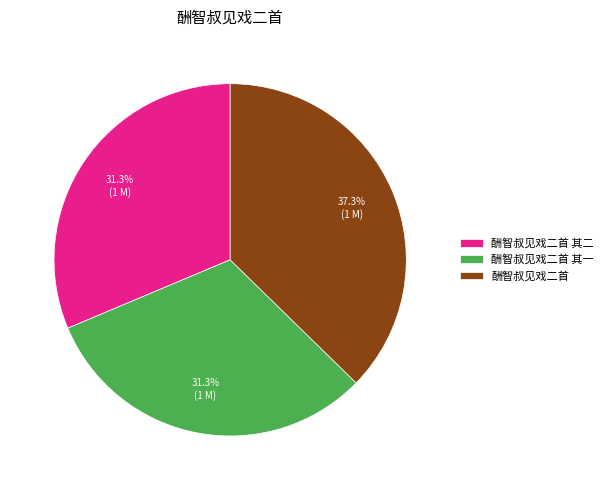

What portion of the pie excludes 酬智叔见戏二首 其一?

68.7%